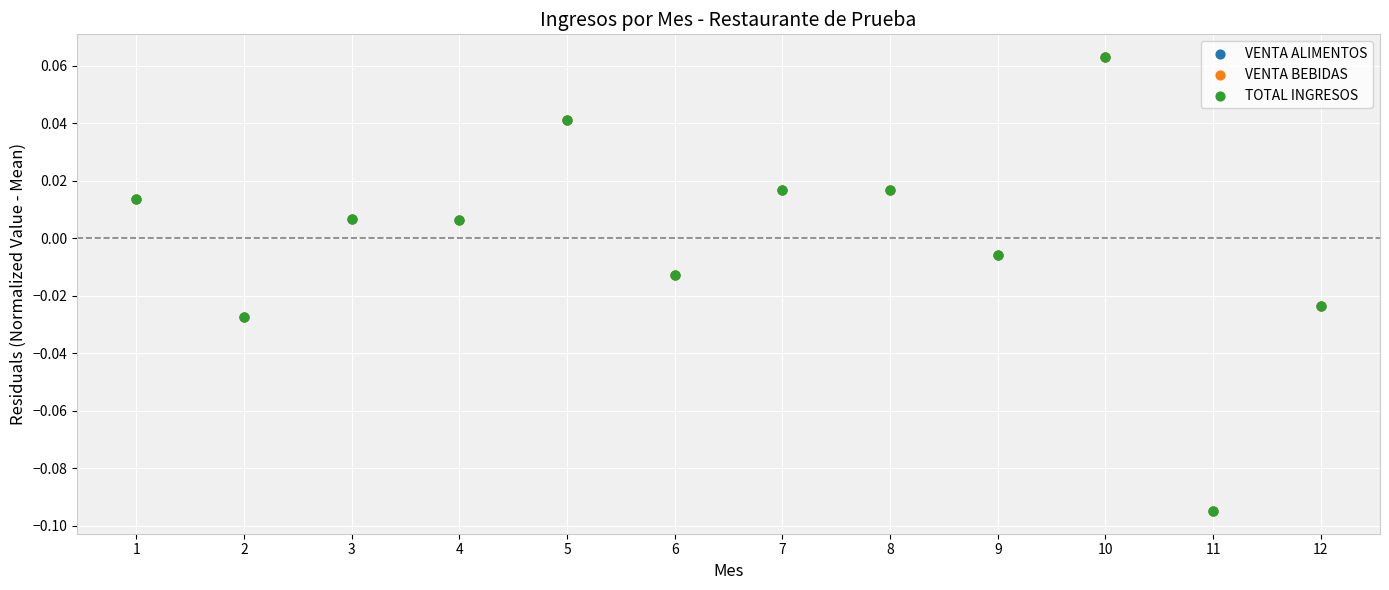

What are all the series names shown in the legend?

VENTA ALIMENTOS, VENTA BEBIDAS, TOTAL INGRESOS